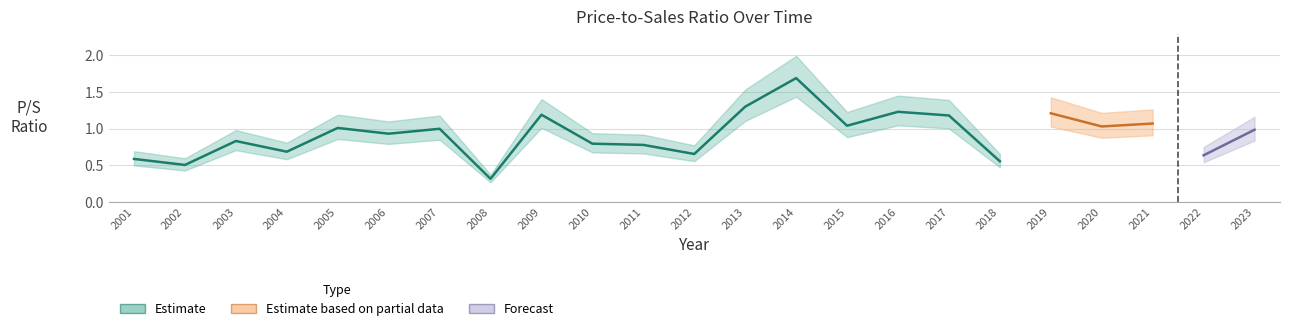

What is the greatest value displayed?

1.7